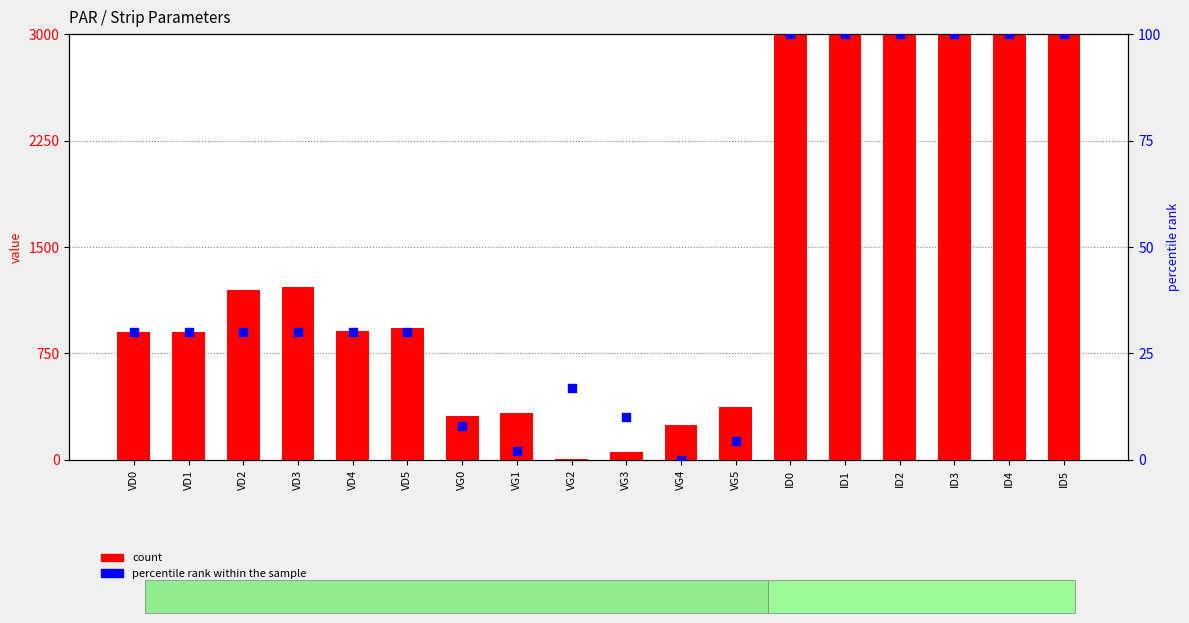

Which series has the largest Y range (max minus min)?

count